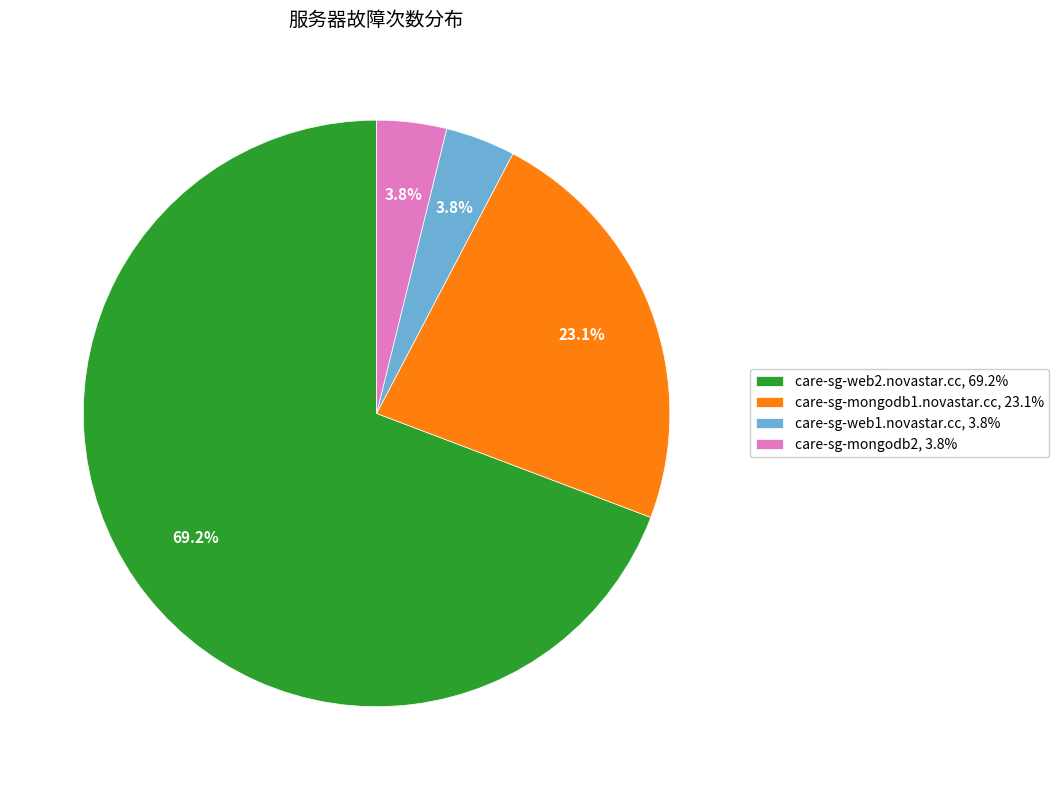

To the nearest percent, what is the combined percentage of care-sg-mongodb1.novastar.cc and care-sg-mongodb2?

27%